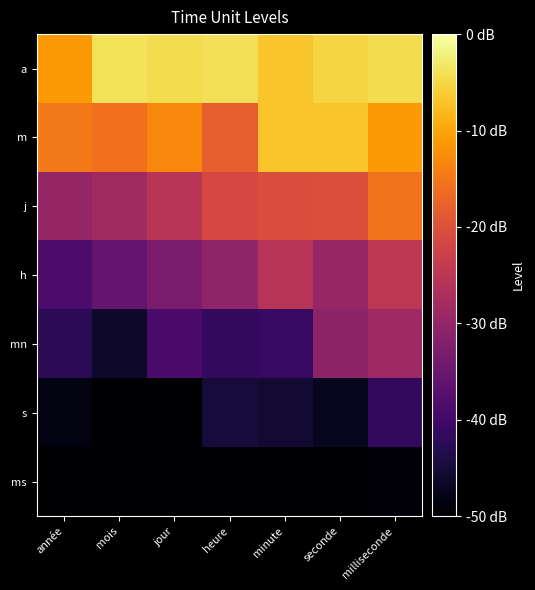

What is the total value across all series at jour?

-225.9